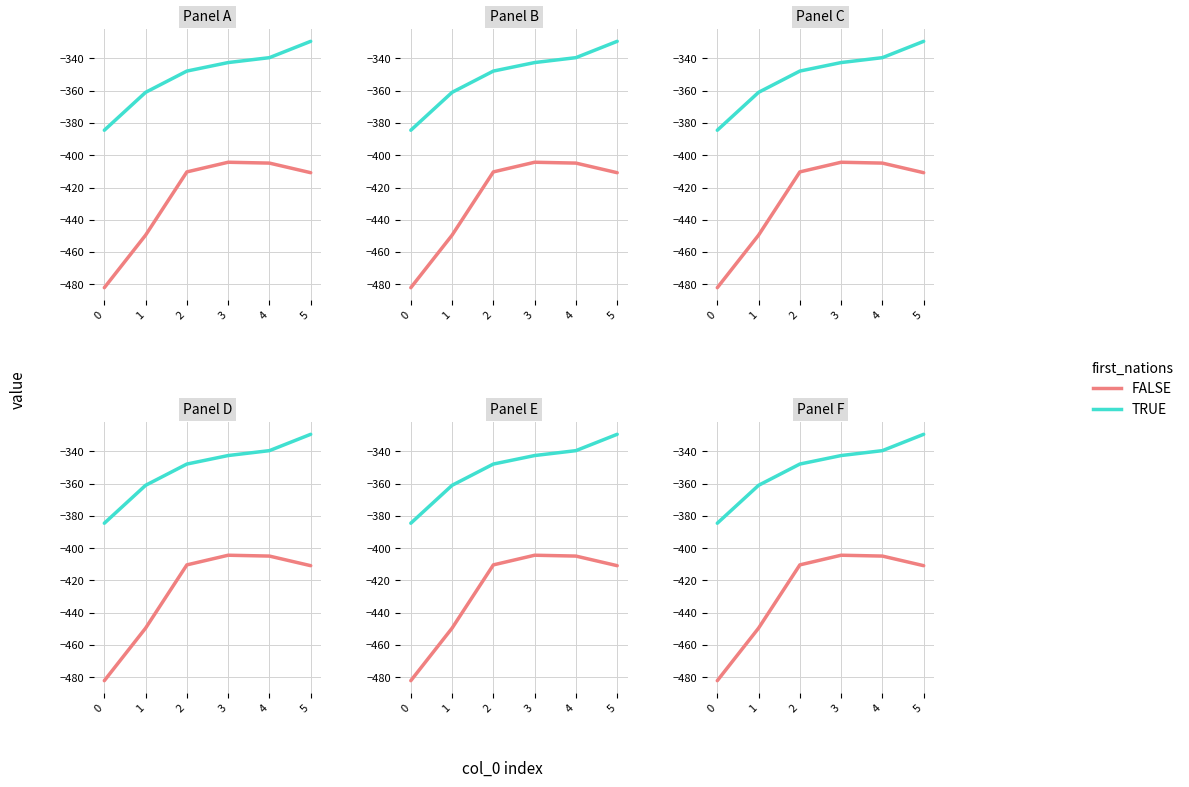

How many categories are shown in the chart?

6